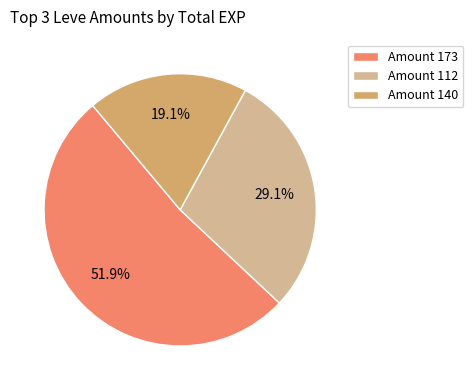

Count the number of slices in the pie.

3